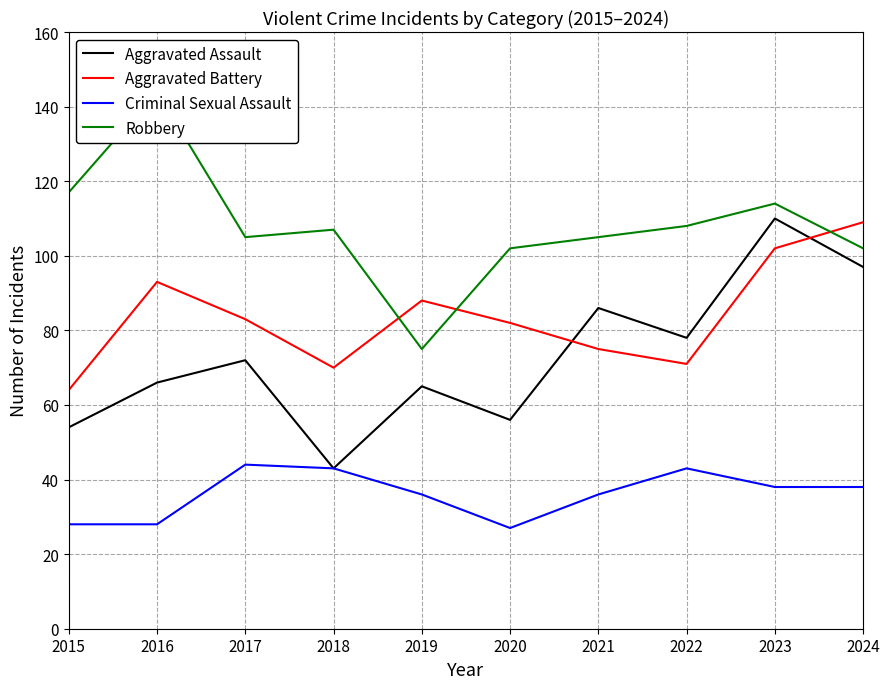

What is the difference between the maximum and minimum values in the Robbery series?

69